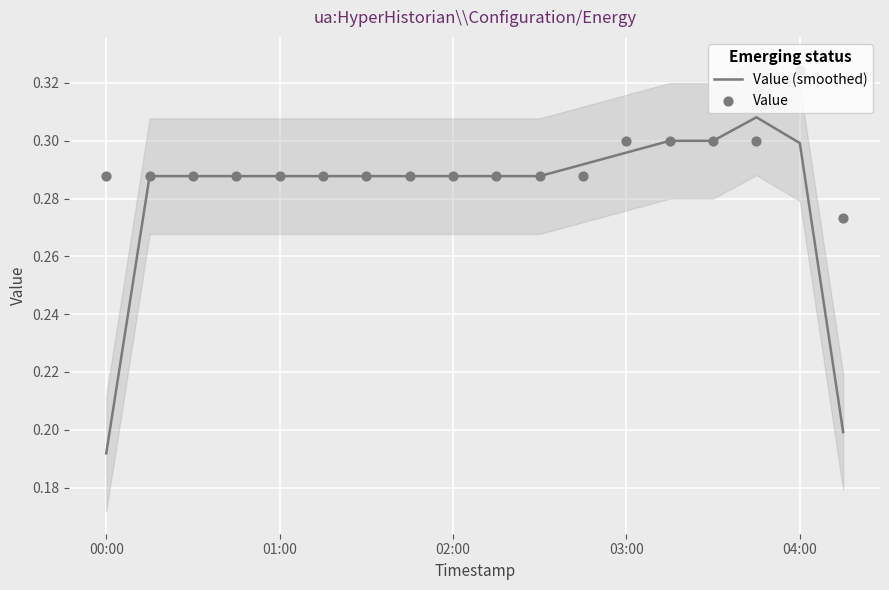

Which series has the largest total across all categories?

Value